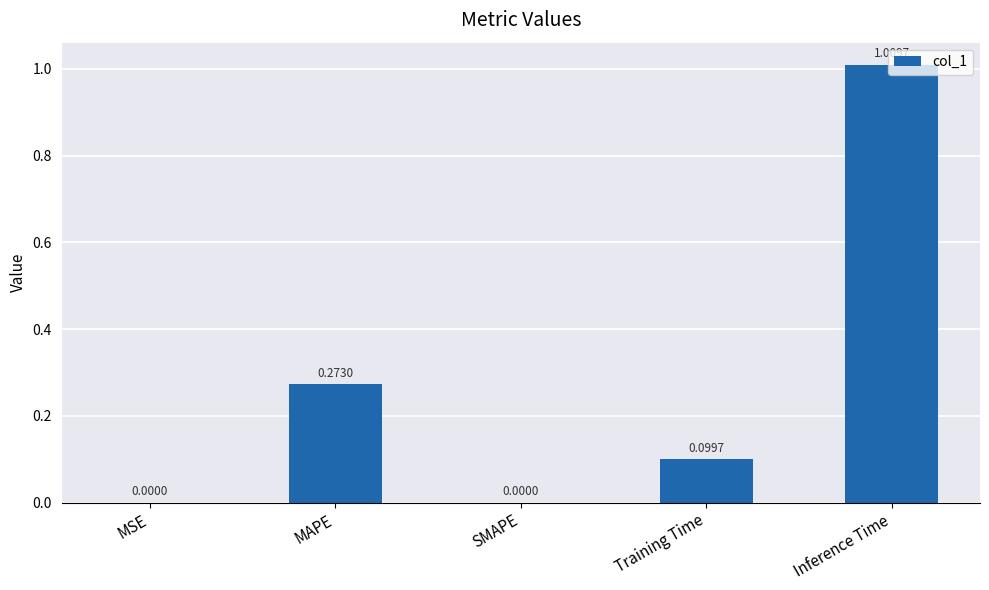

Between SMAPE and MAPE, which is larger?

MAPE